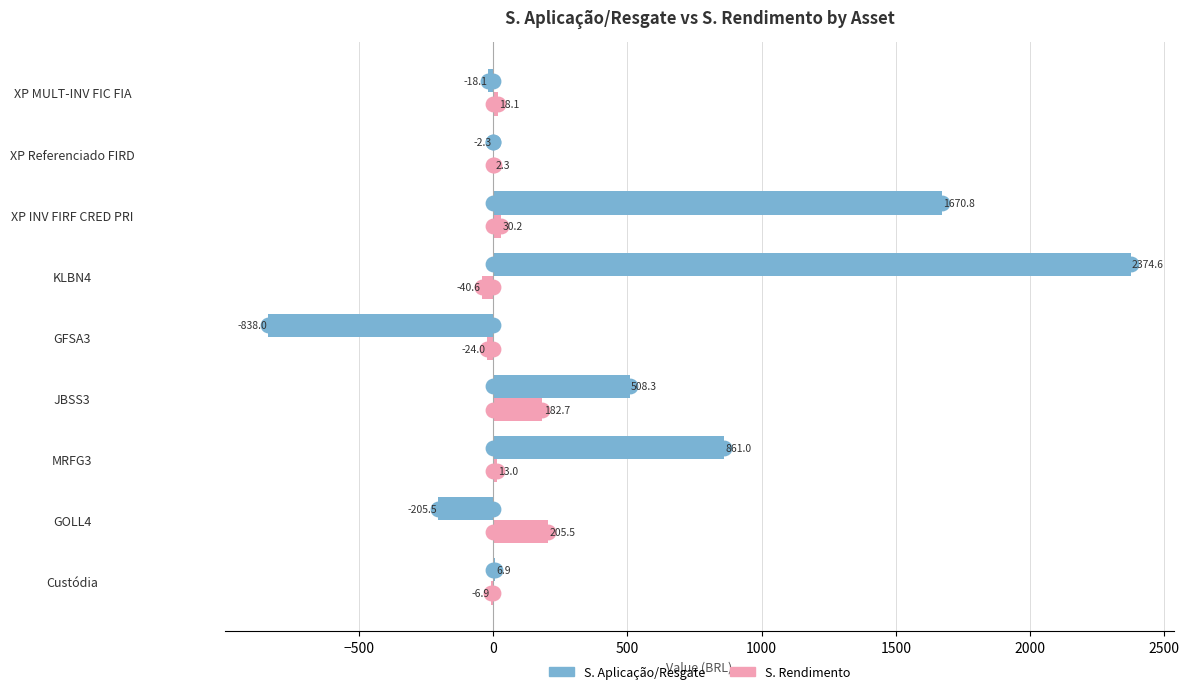

Which category has the highest value across all series?

KLBN4